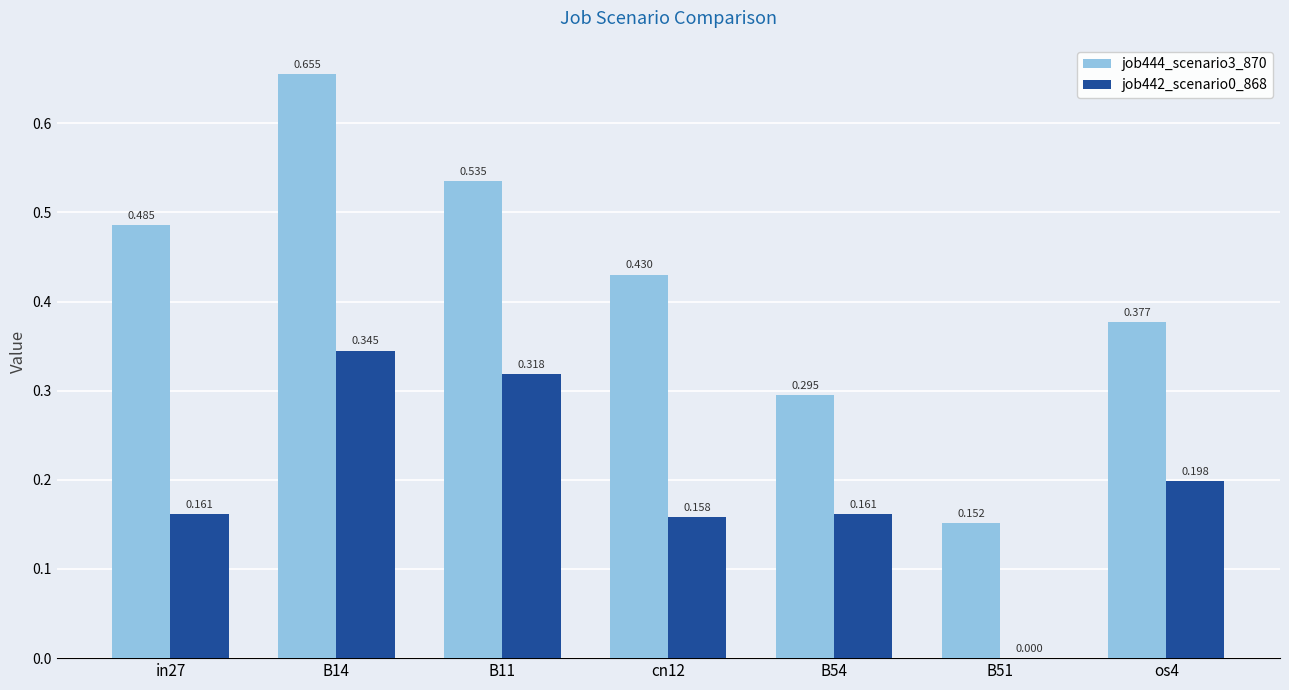

Is it true that job442_scenario0_868 equals 0.3 at os4?

False